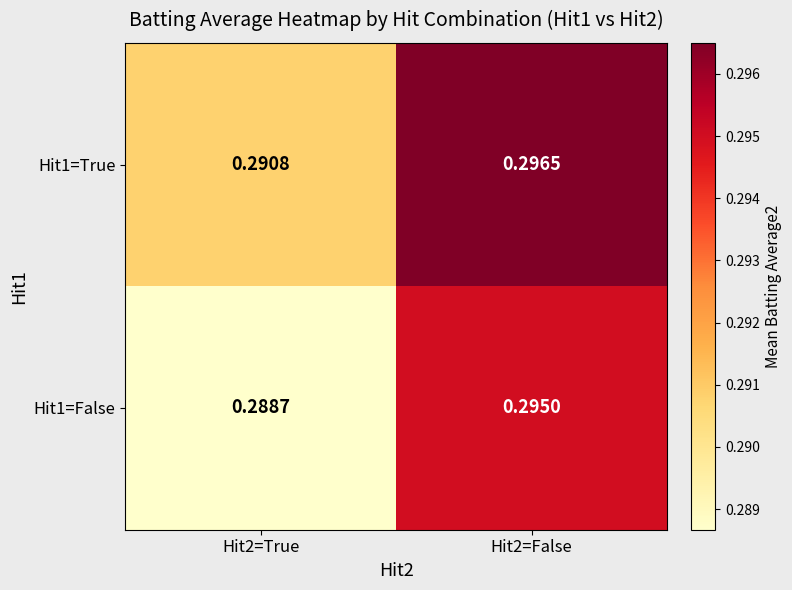

Is the value of Hit1=False at Hit2=False greater than the value of Hit1=True at Hit2=False?

No